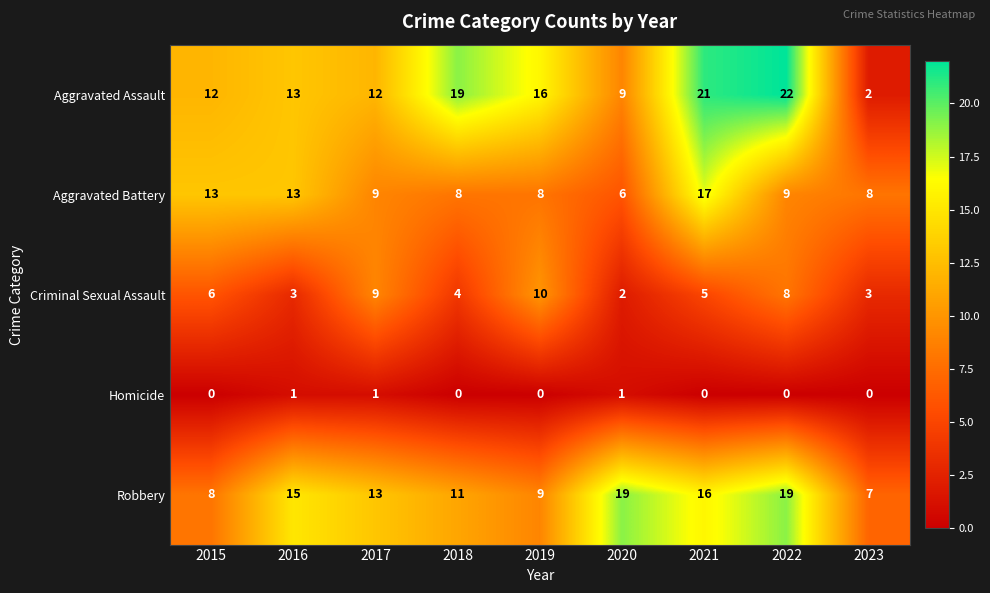

True or false: Homicide has a value of -1 at 2018.

False